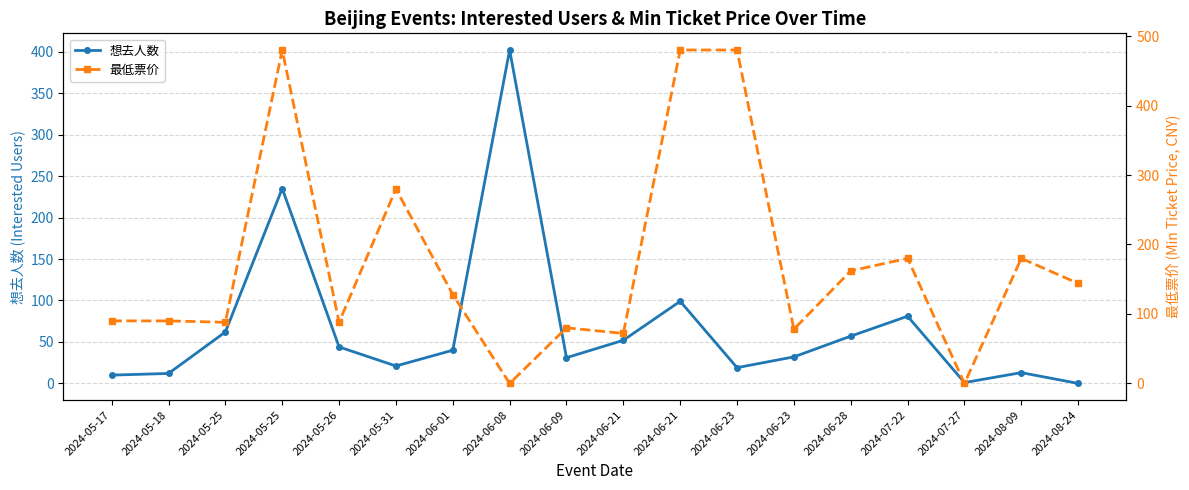

Reading right to left, extract all data points from this chart.

想去人数: 0	13	1	81	57	32	19	99	52	31	402	40	21	44	235	62	12	10
最低票价: 144	180	0	180	162	78	480	480	72	80	0	128	280	88	480	88	90	90